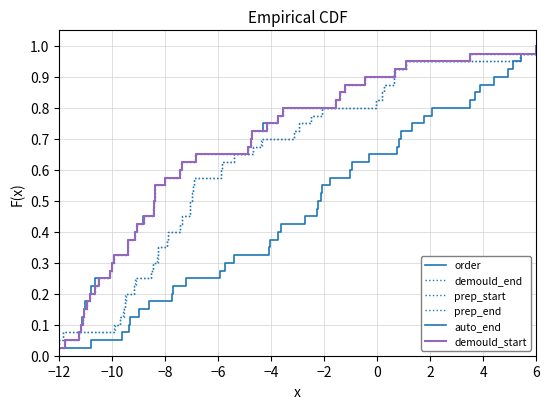

How many lines are shown in the chart?

6